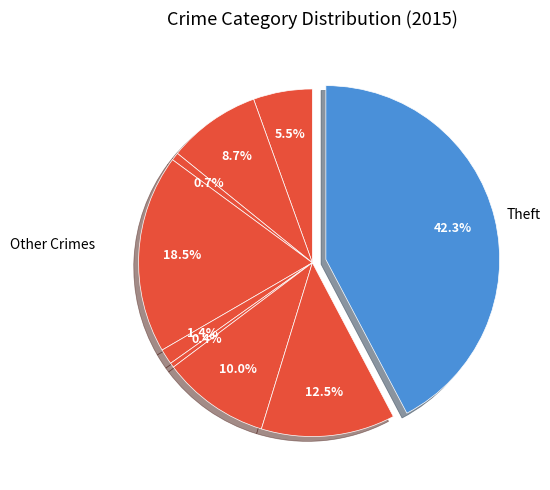

How many slices are in this pie chart?

9